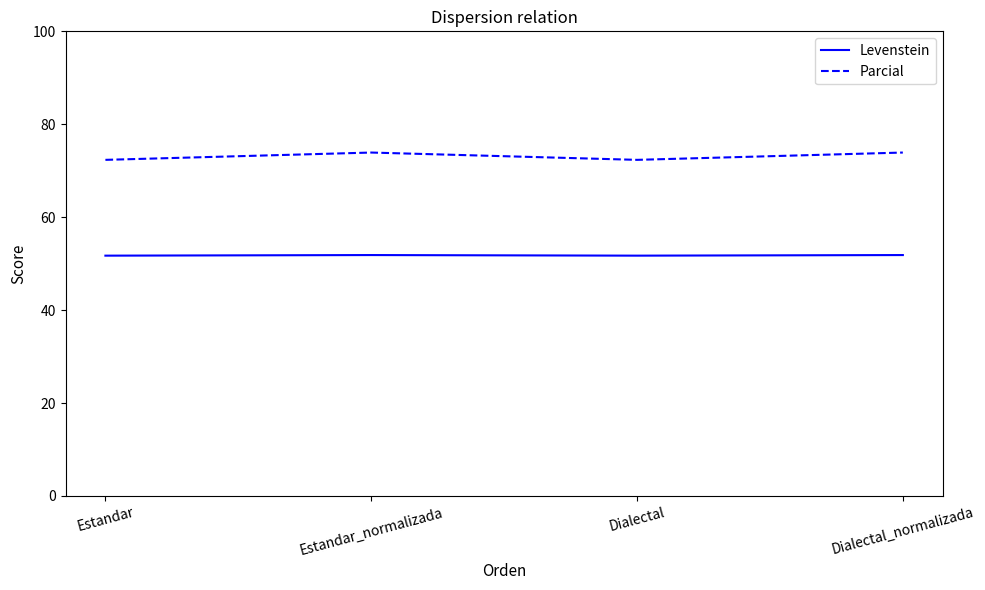

What is the total value across all series at Dialectal_normalizada?

125.8